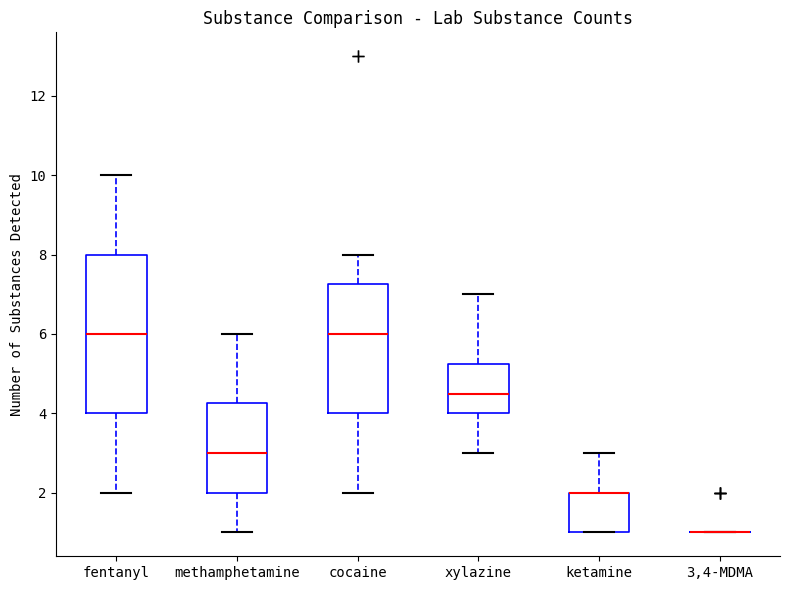

Reading left to right, read every box against the y-axis: the position of its median line, the range the box covers, and the ends of its whiskers. The values are not printed on the chart, so give them approximately, as read against the axis.

fentanyl: median 6.0, box 4.0 to 8.0, whiskers 2.0 to 10.0
methamphetamine: median 3.0, box 2.0 to 4.2, whiskers 1.0 to 6.0
cocaine: median 6.0, box 4.0 to 7.2, whiskers 2.0 to 8.0
xylazine: median 4.6, box 4.0 to 5.2, whiskers 3.0 to 7.0
ketamine: median 2.0 (drawn on the box's upper edge), box 1.0 to 2.0, whiskers 1.0 to 3.0
3,4-MDMA: box collapsed to a line at 1.0, whiskers 1.0 to 1.0